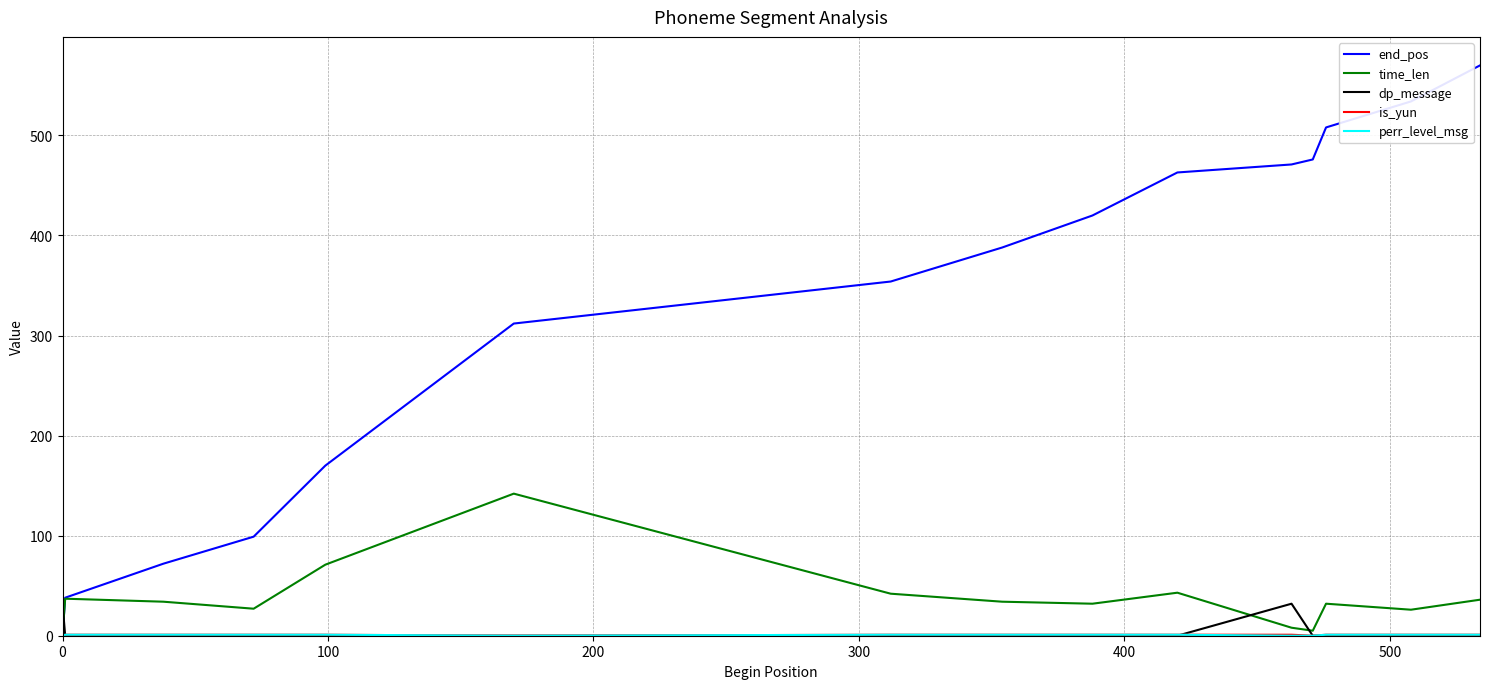

Which series has the largest total across all categories?

end_pos